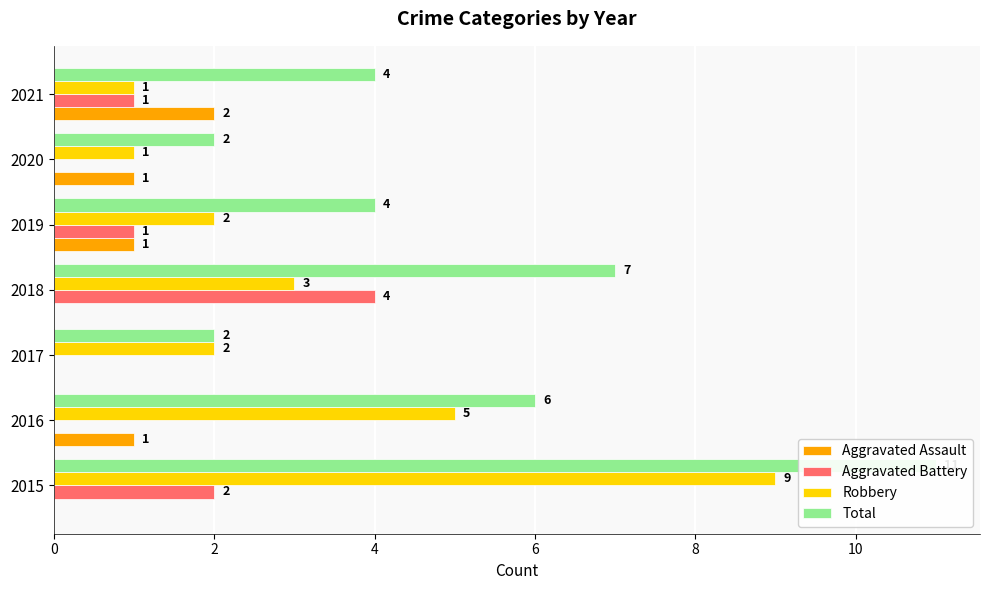

What is the sum of all Total values?

36